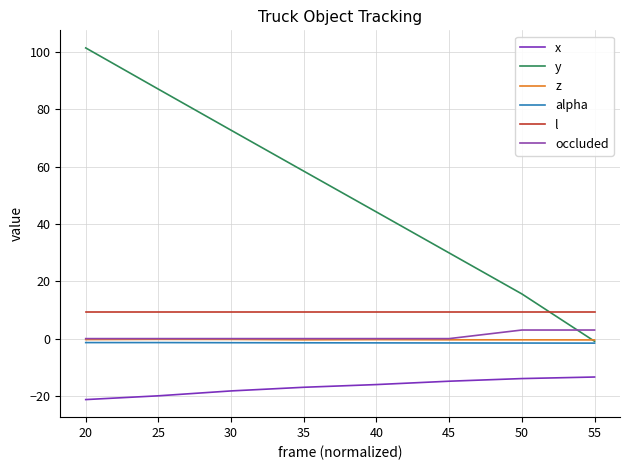

Does the chart have visible grid lines?

Yes